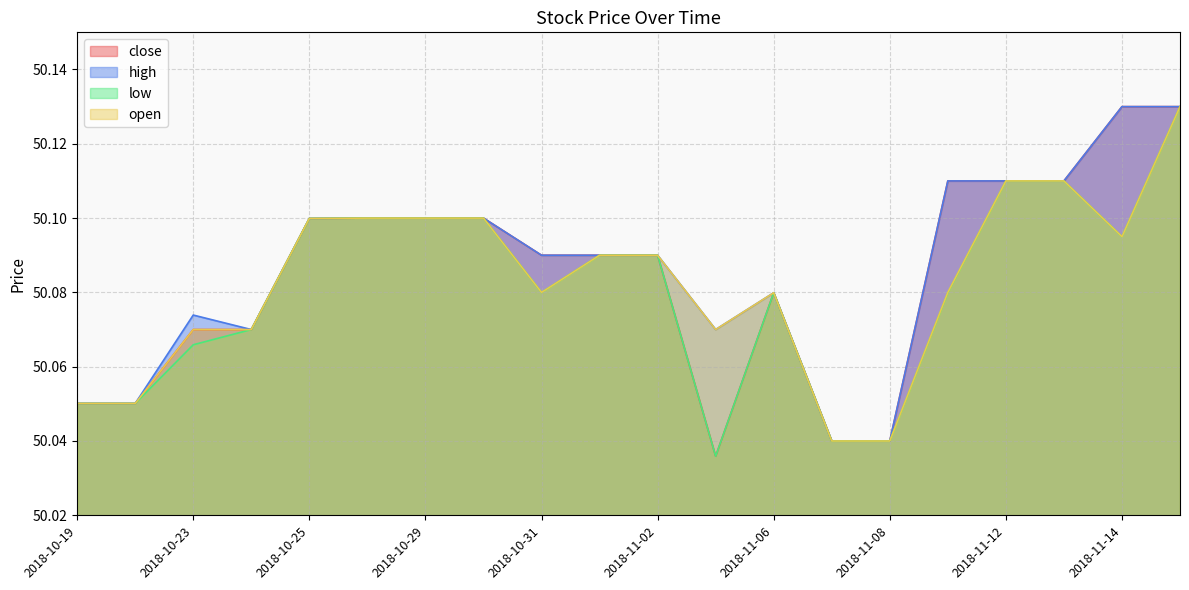

True or false: high and close cross at least once.

False